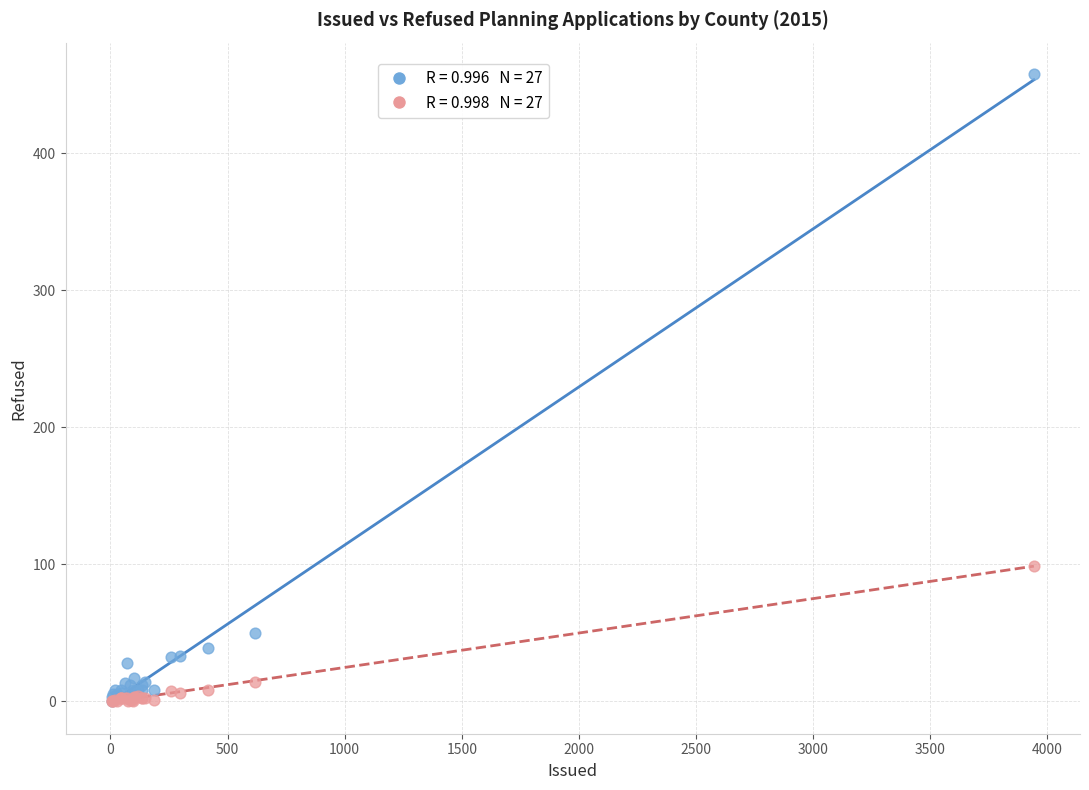

Across all series, what Y value is closest to 229?

99